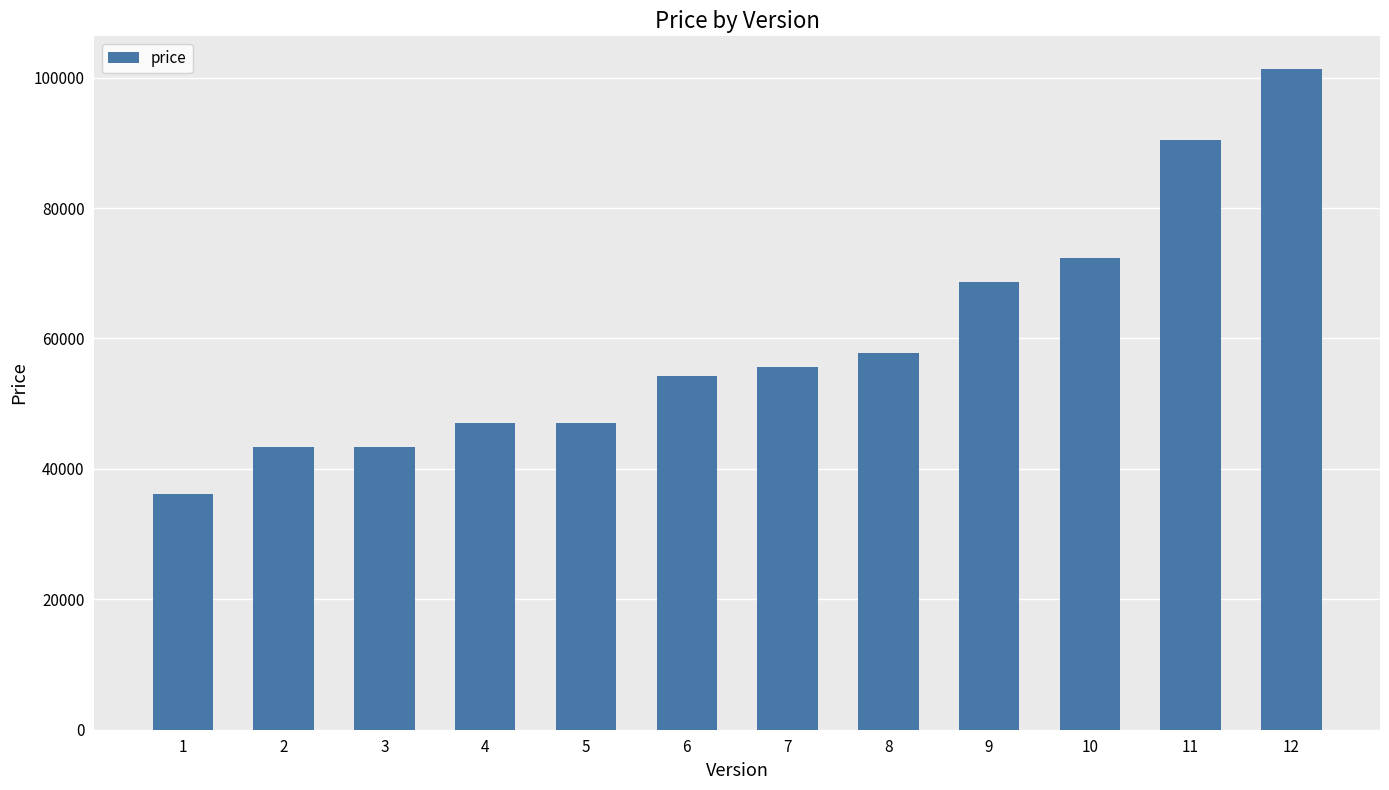

Read the value at 5, to the nearest 50.

47000